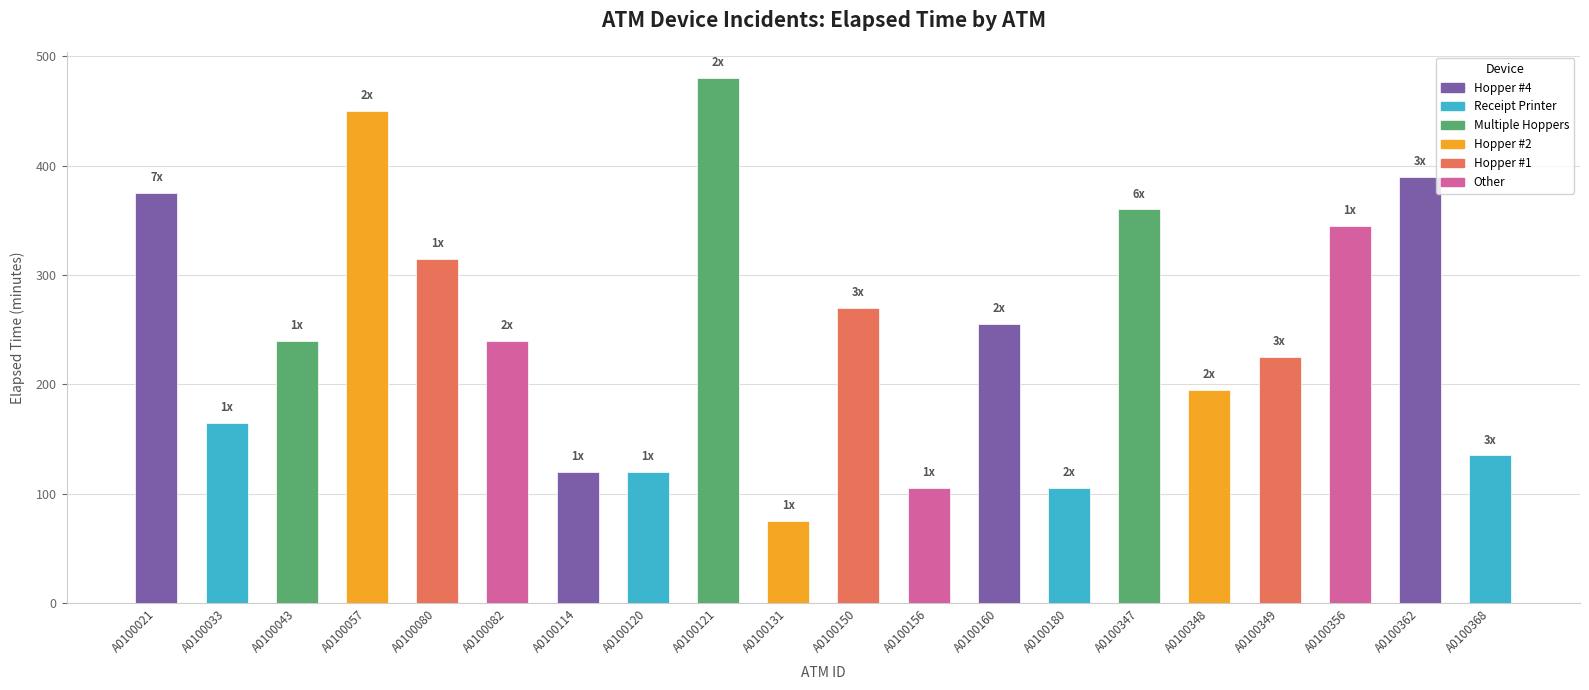

Which has a higher value, A0100180 or A0100082?

A0100082